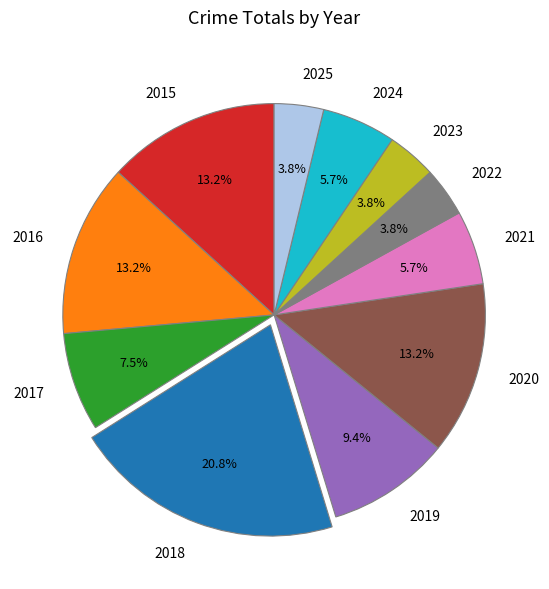

How many slices are in this pie chart?

11